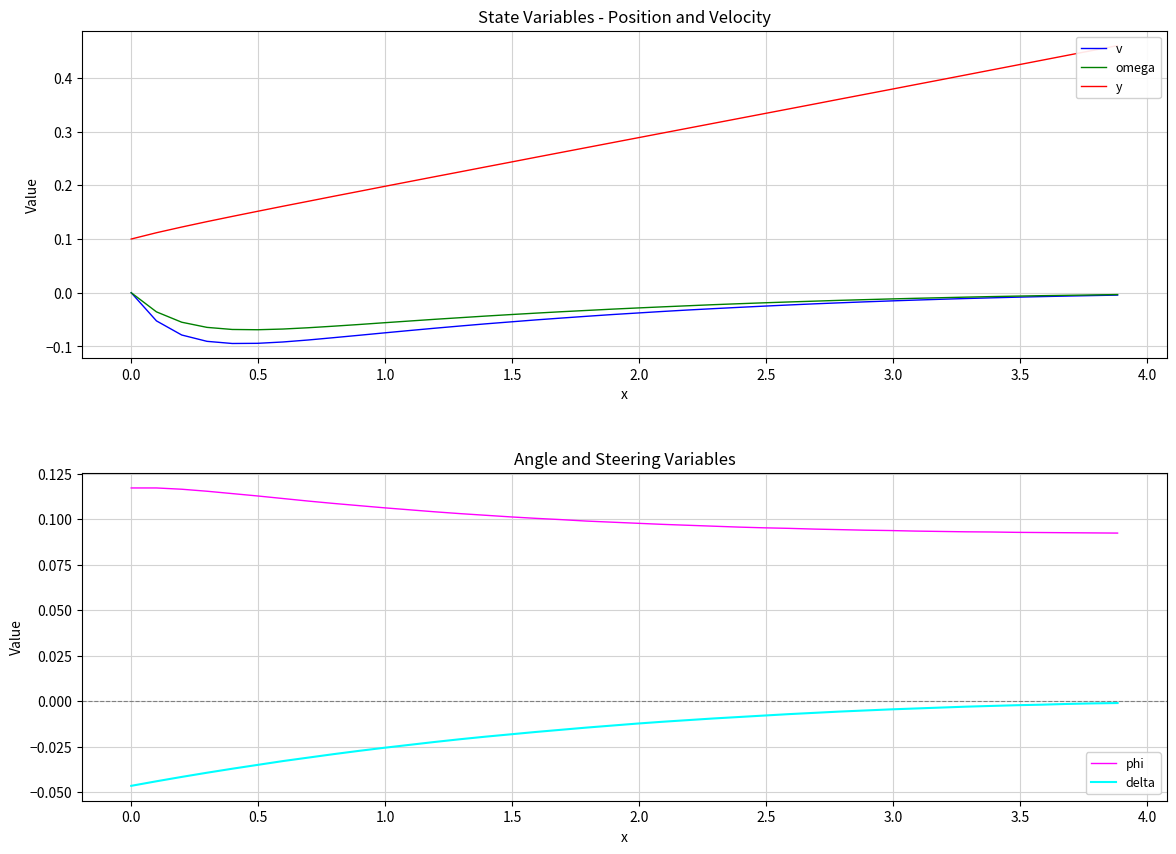

True or false: phi and delta cross at least once.

False